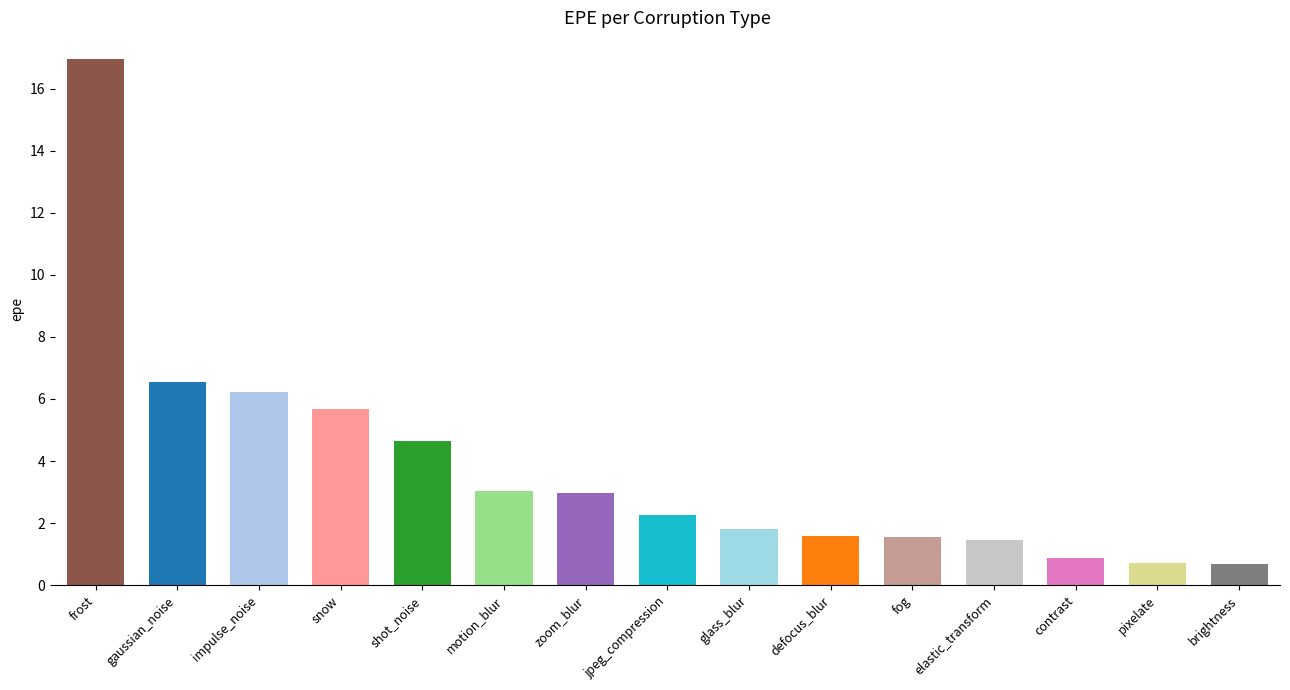

What is the approximate value at brightness?

0.7